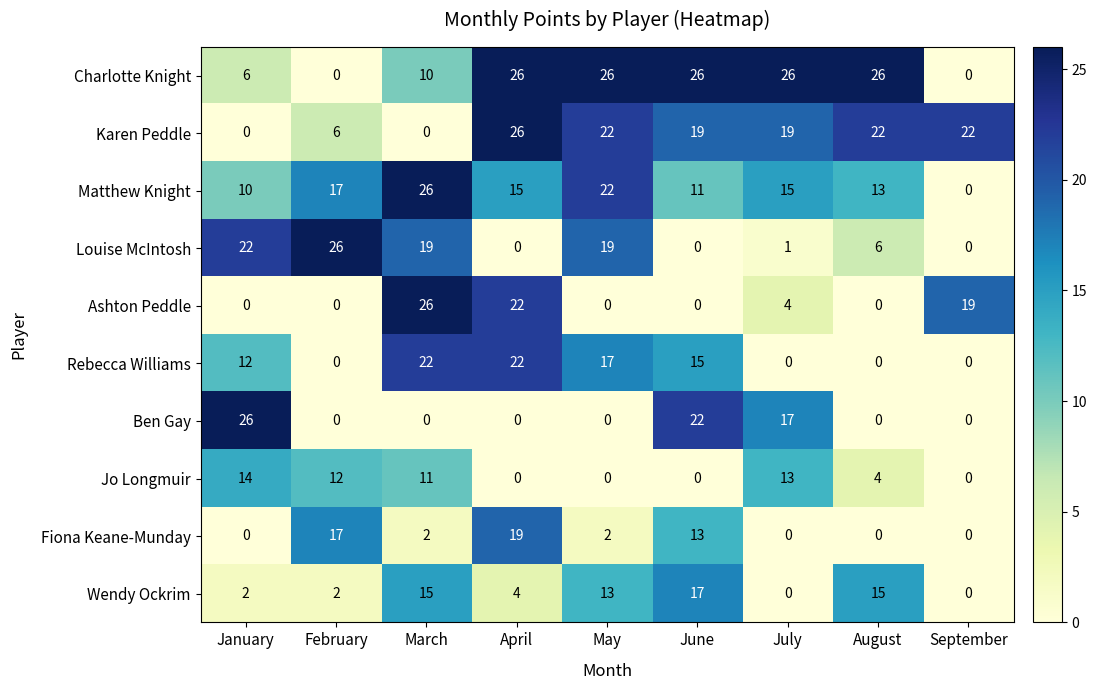

What value does the Jo Longmuir series have at February?

12